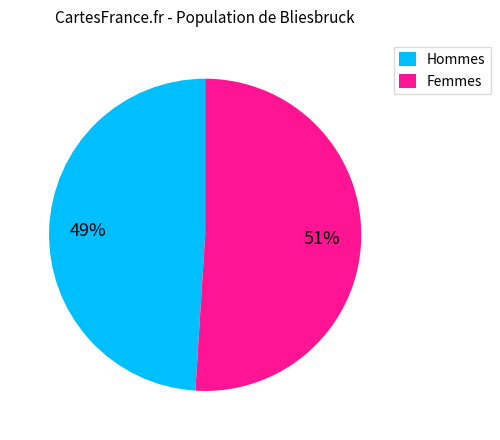

Is Femmes the majority of the pie?

Yes